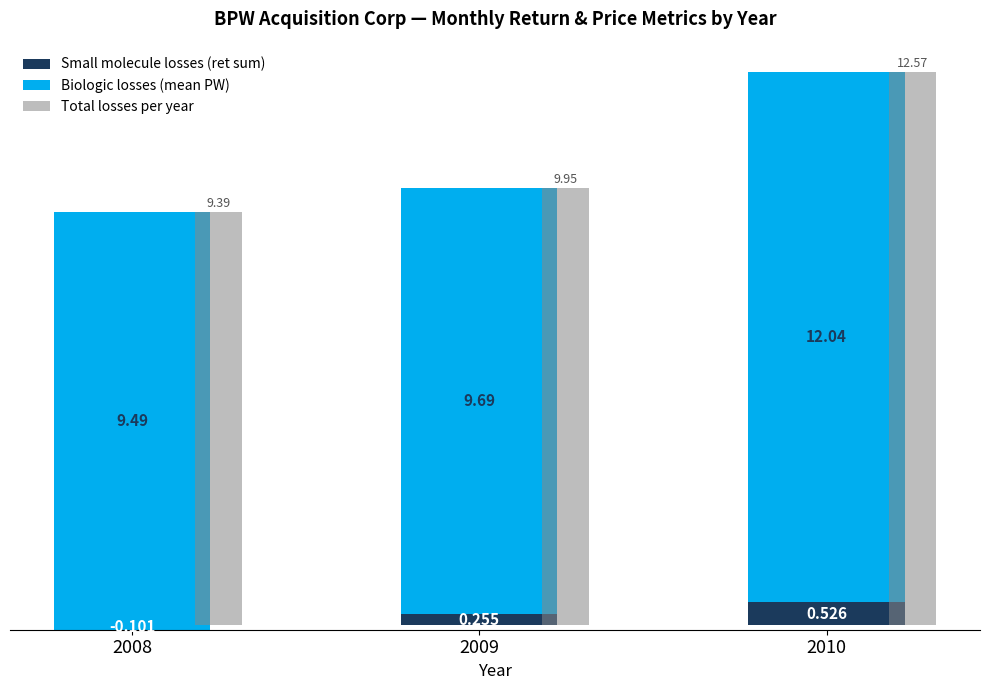

Which has a higher value, 2009 or 2010?

2010